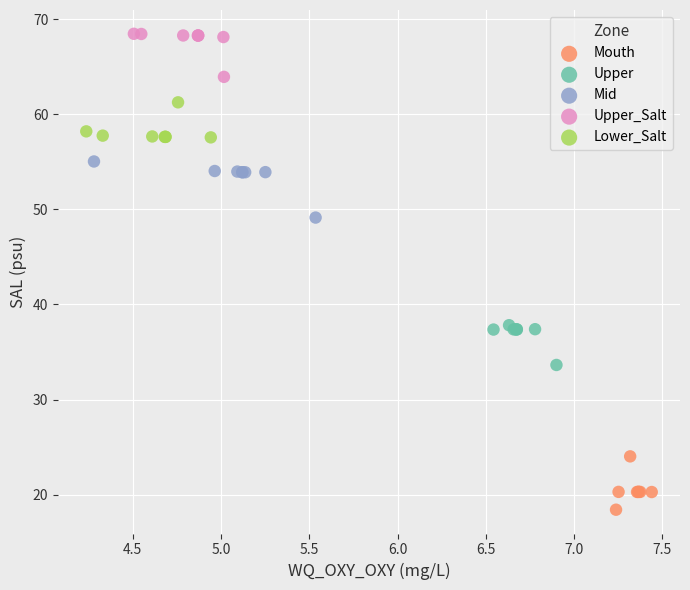

Which series reaches the minimum Y coordinate?

Mouth